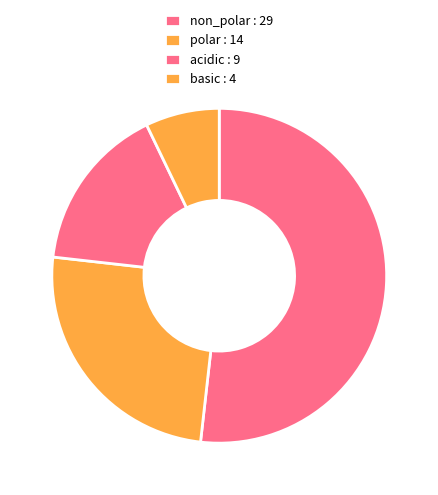

Which category accounts for the majority?

non_polar